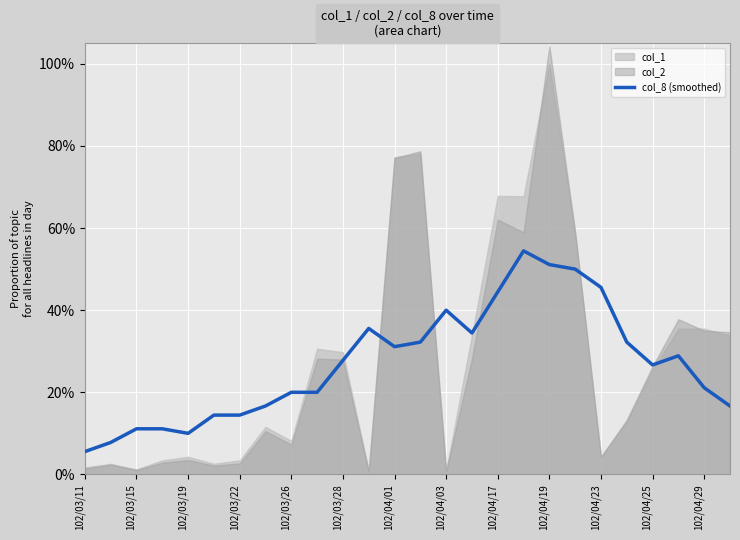

What is the change in value from 102/03/28 to 102/04/29?

-0.1